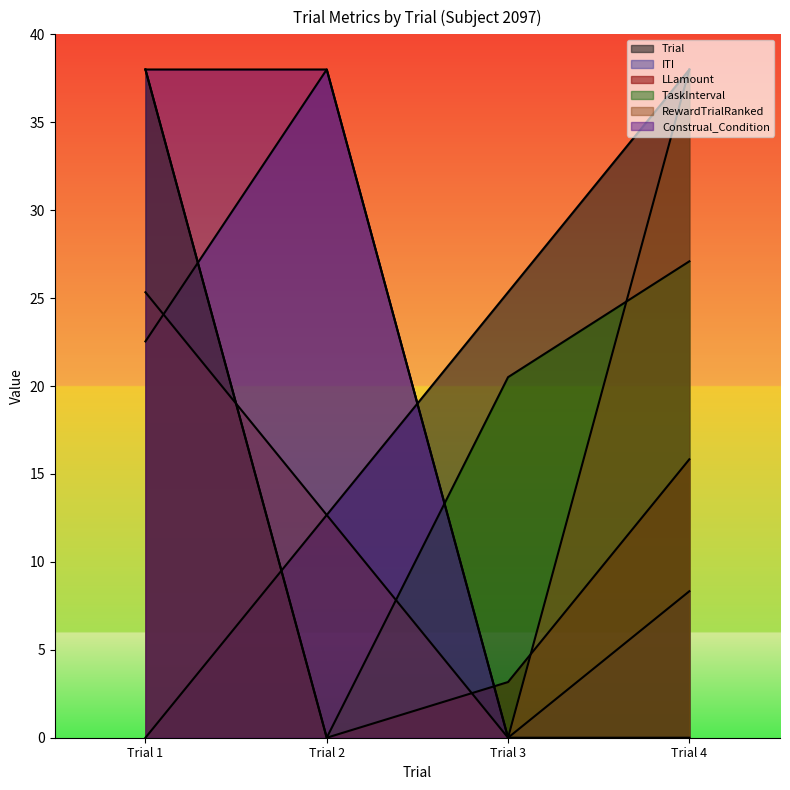

What is the difference between the maximum and second lowest values in the TaskInterval series?

17.5